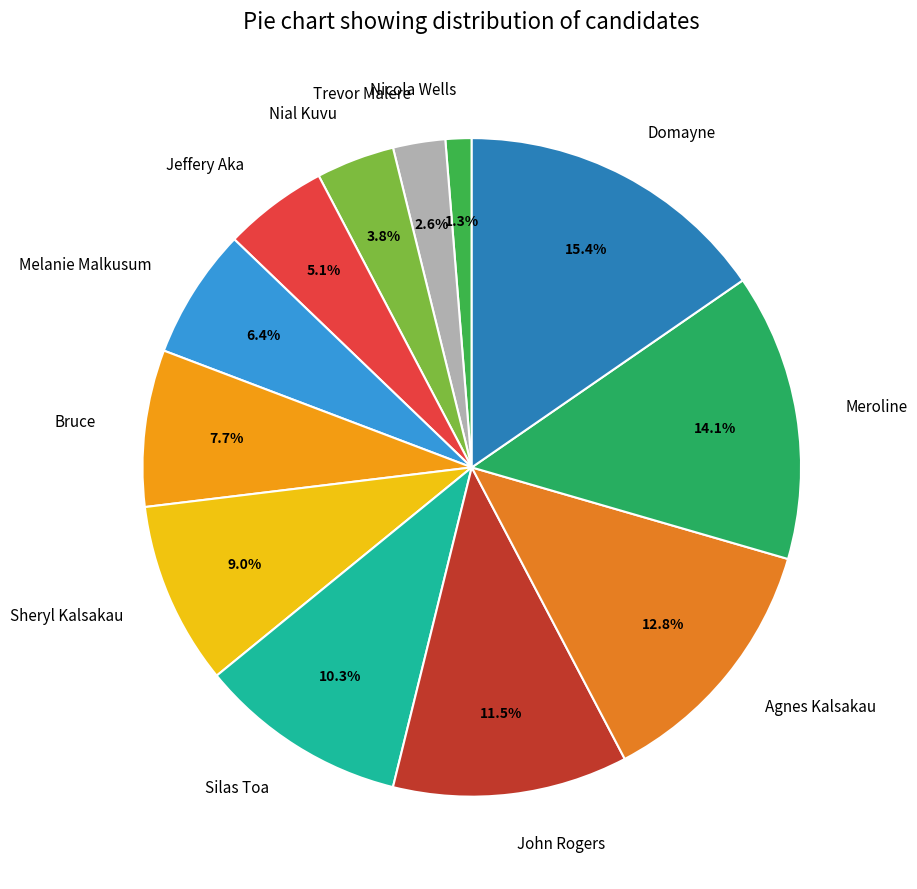

How many segments does this pie chart have?

12